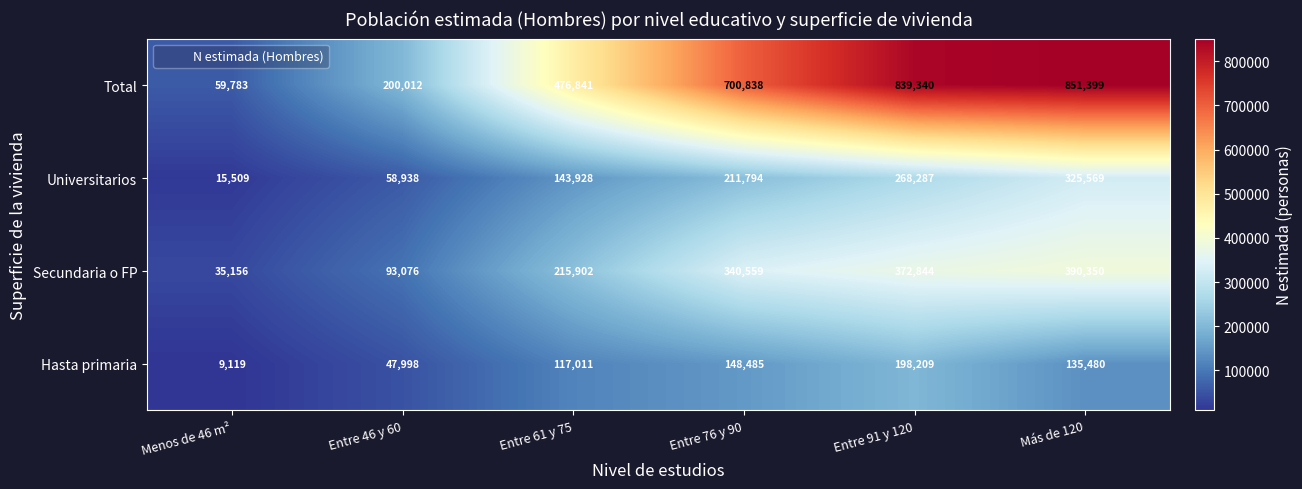

Read the Secundaria o FP value at Entre 61 y 75, to the nearest 10.

215900